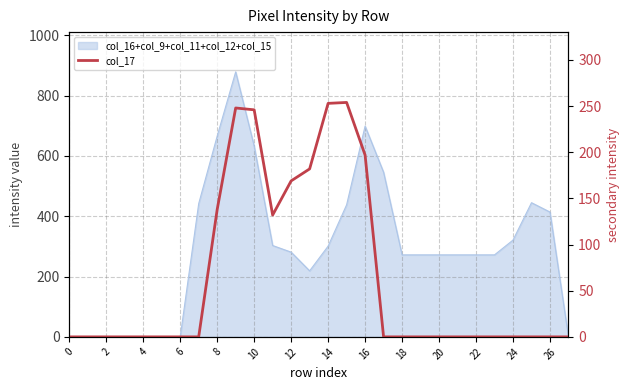

How many interior local valleys (lower than both neighbors) does the data have?

1